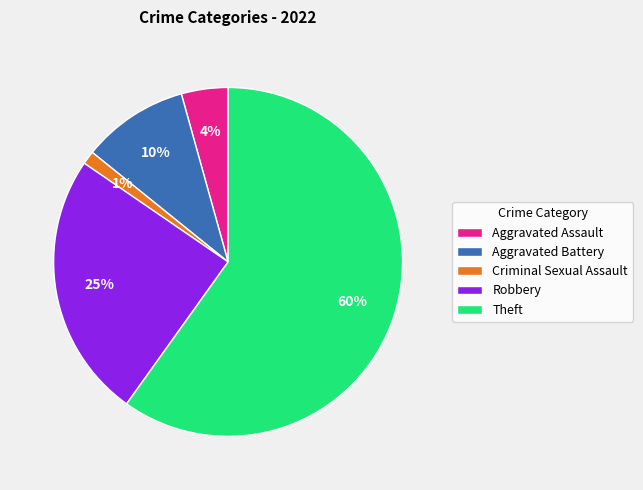

To the nearest percent, what is the difference between the Aggravated Battery and Aggravated Assault slice percentages?

6%